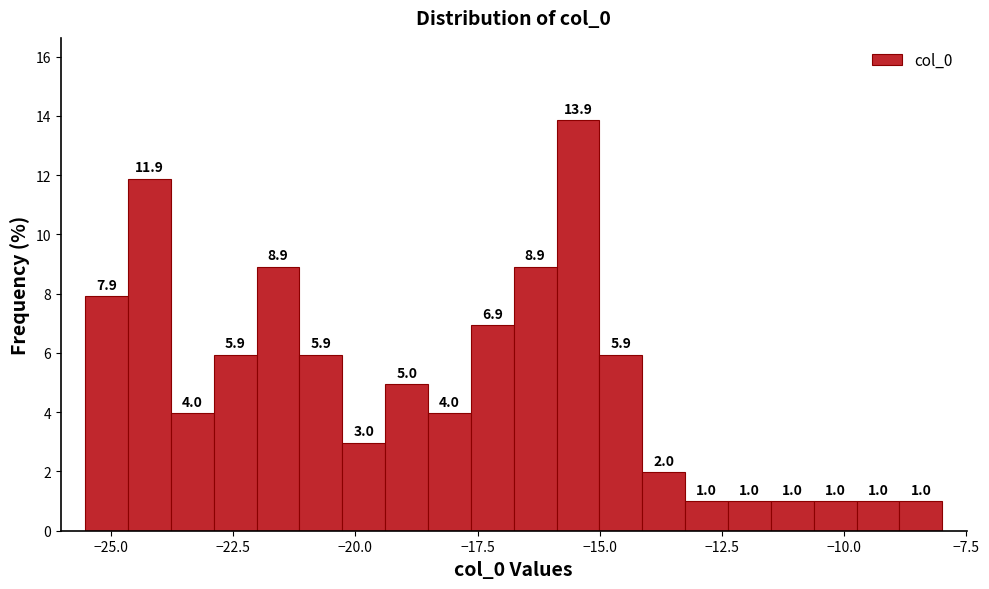

Read against the x-axis, roughly where is the centre of the tallest bar?

-15.5